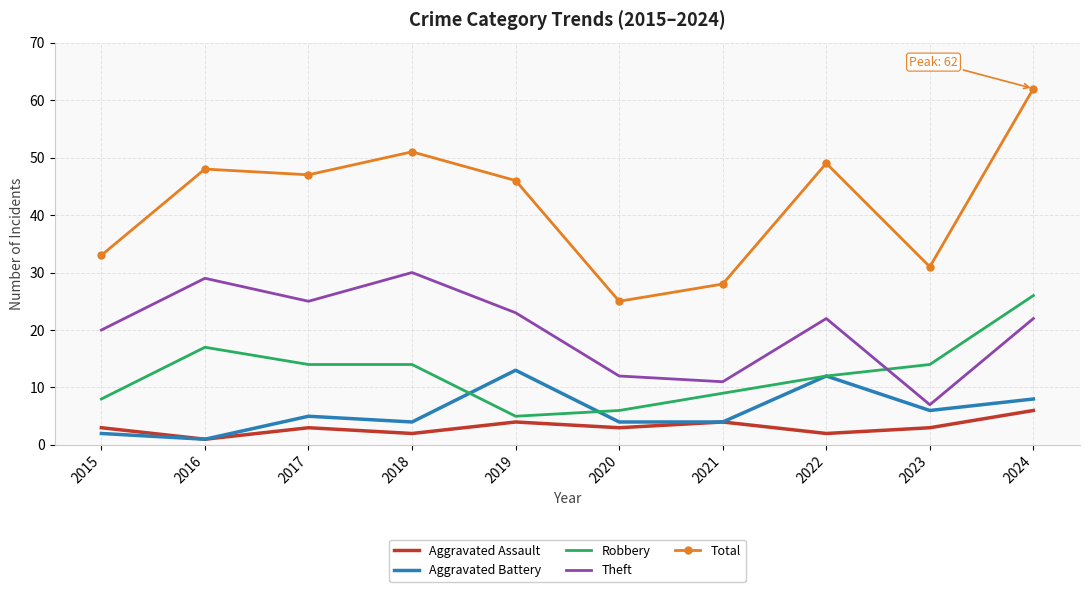

The Aggravated Battery series shows 1 at 2023. True or false?

False